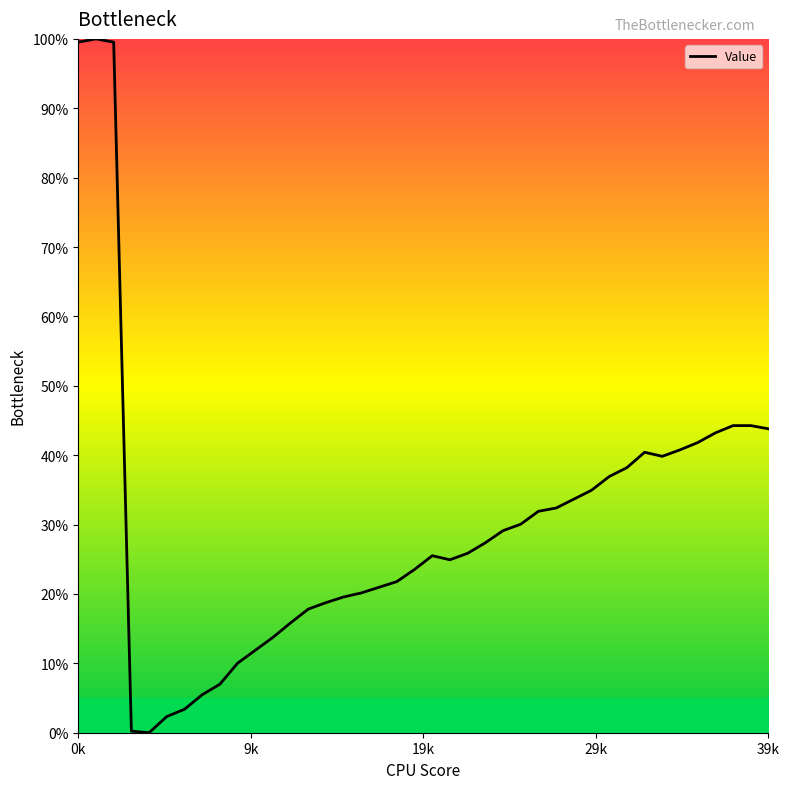

What is the greatest value displayed?

100.0